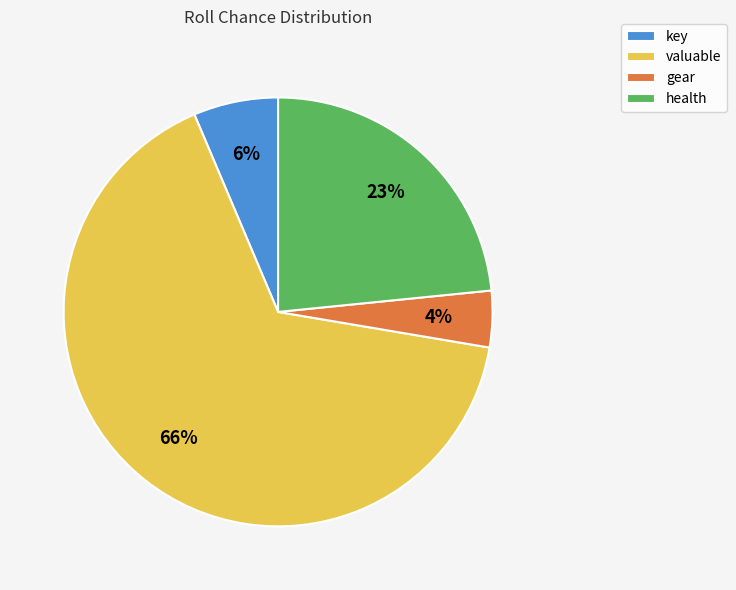

True or false: health accounts for 23% of the total.

True